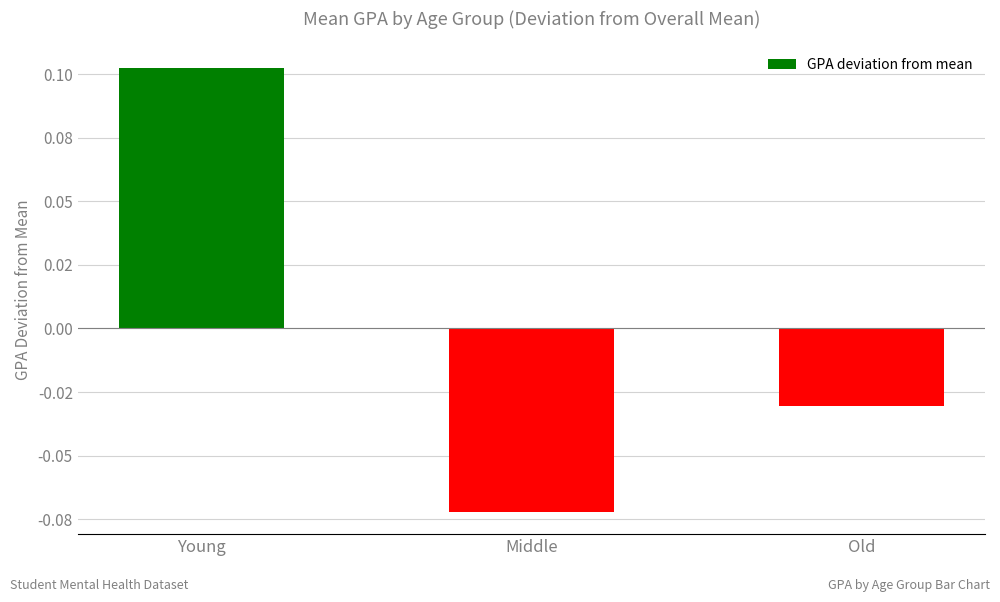

Are the bars horizontal?

No